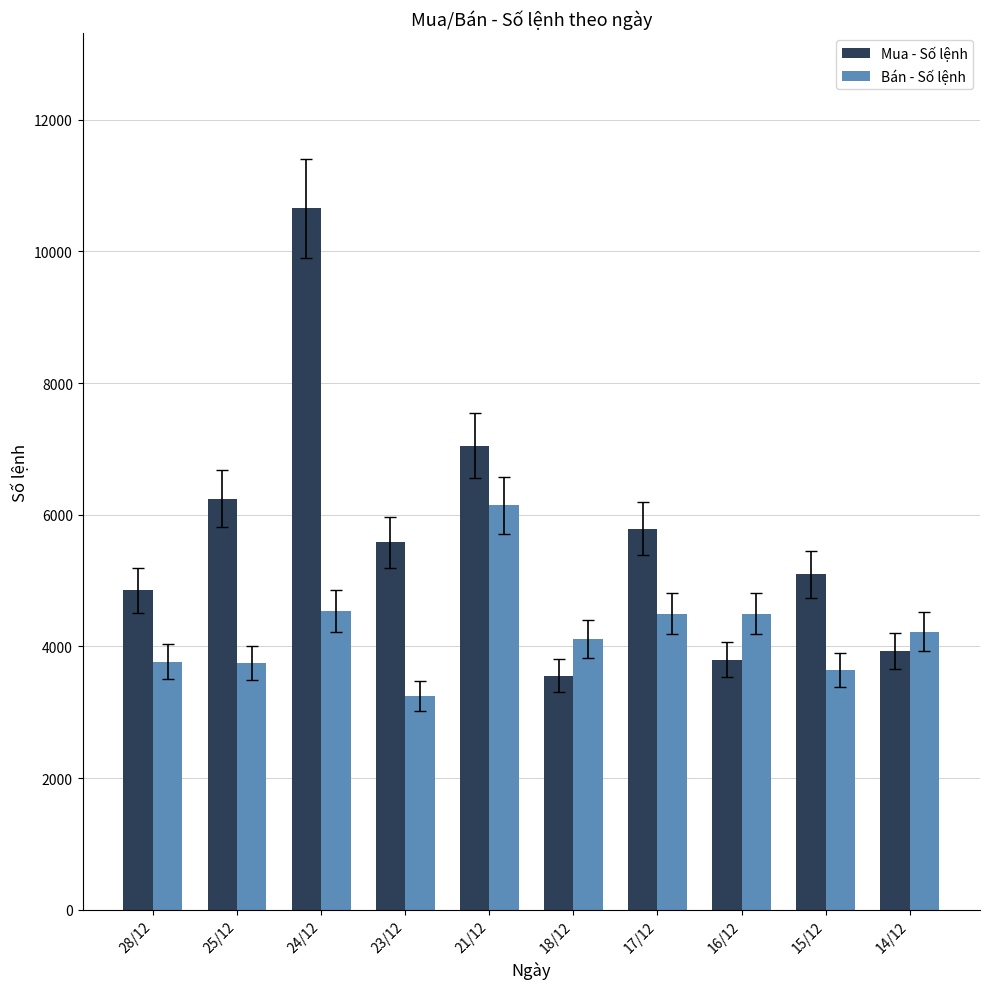

The Mua - Số lệnh series shows 10650 at 24/12. True or false?

True